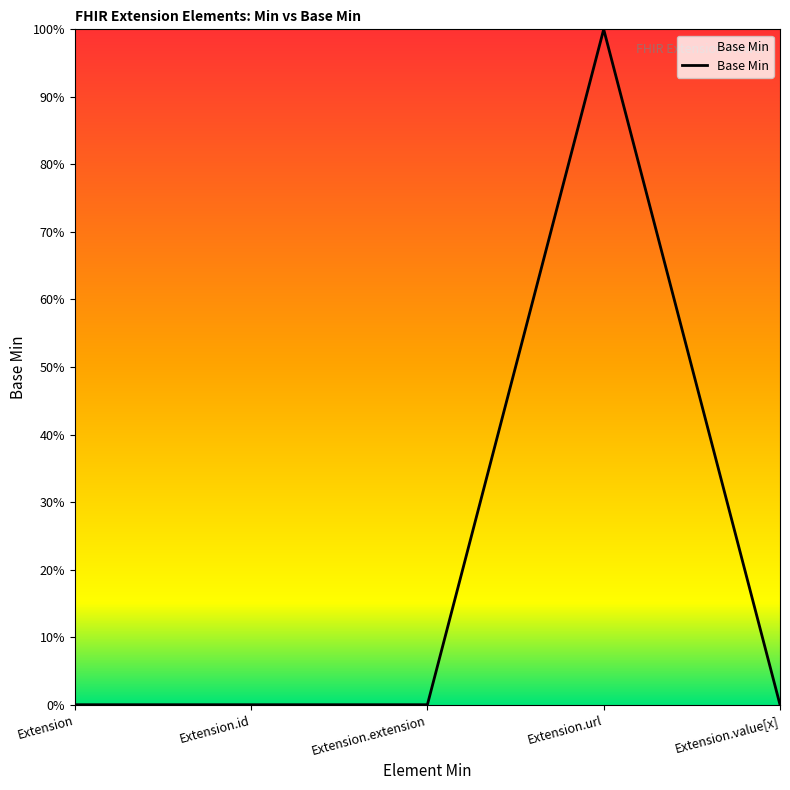

Is it true that the value at Extension.value[x] is 0?

True